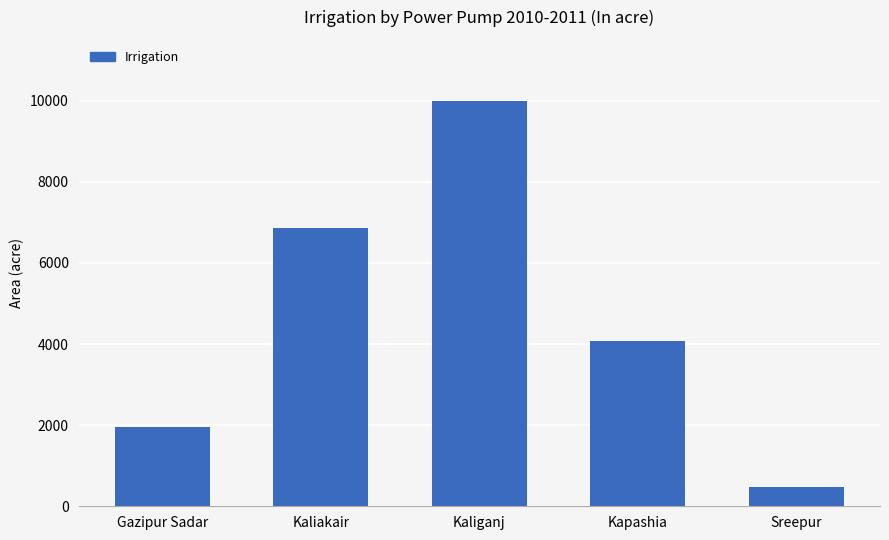

Is it true that the value at Kaliakair is 2239?

False